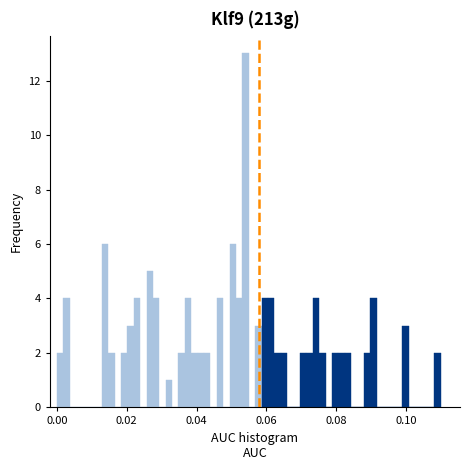

Read against the x-axis, roughly where is the centre of the tallest bar?

0.054